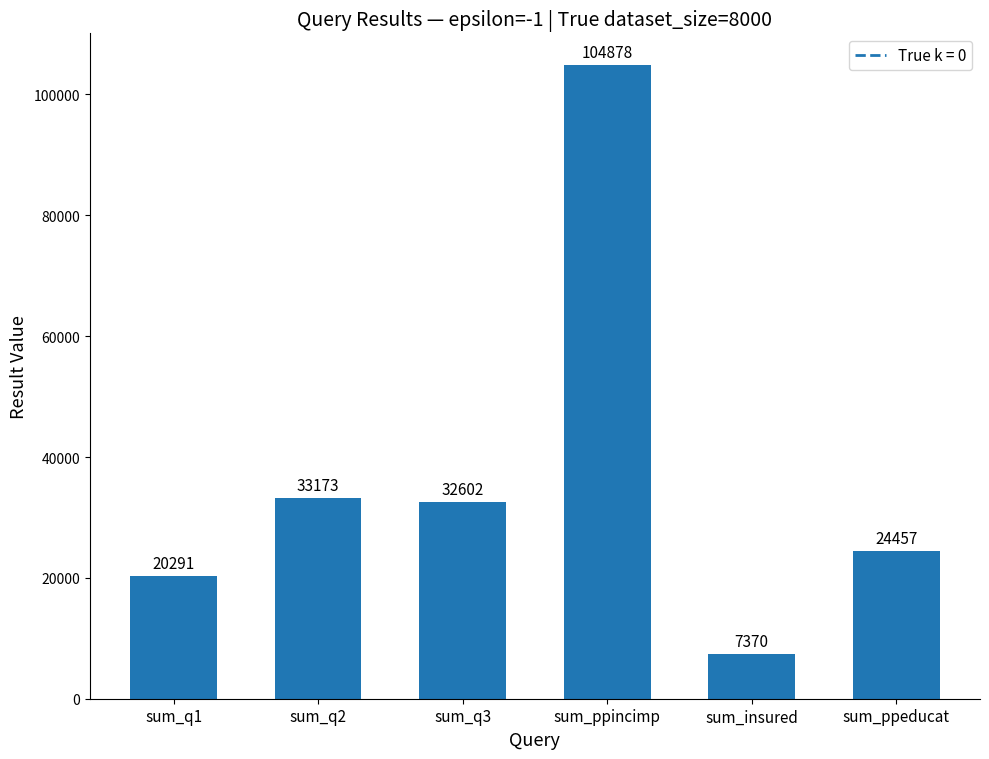

The value at sum_q2 is 33173. True or false?

True